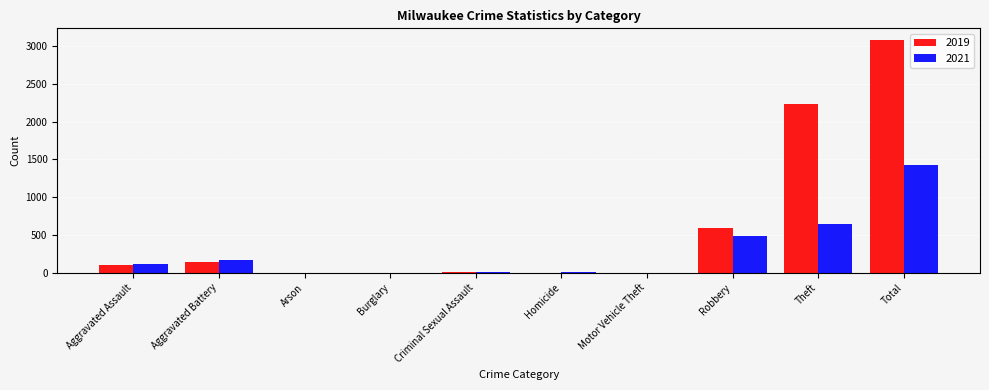

How many distinct data groups are displayed?

2